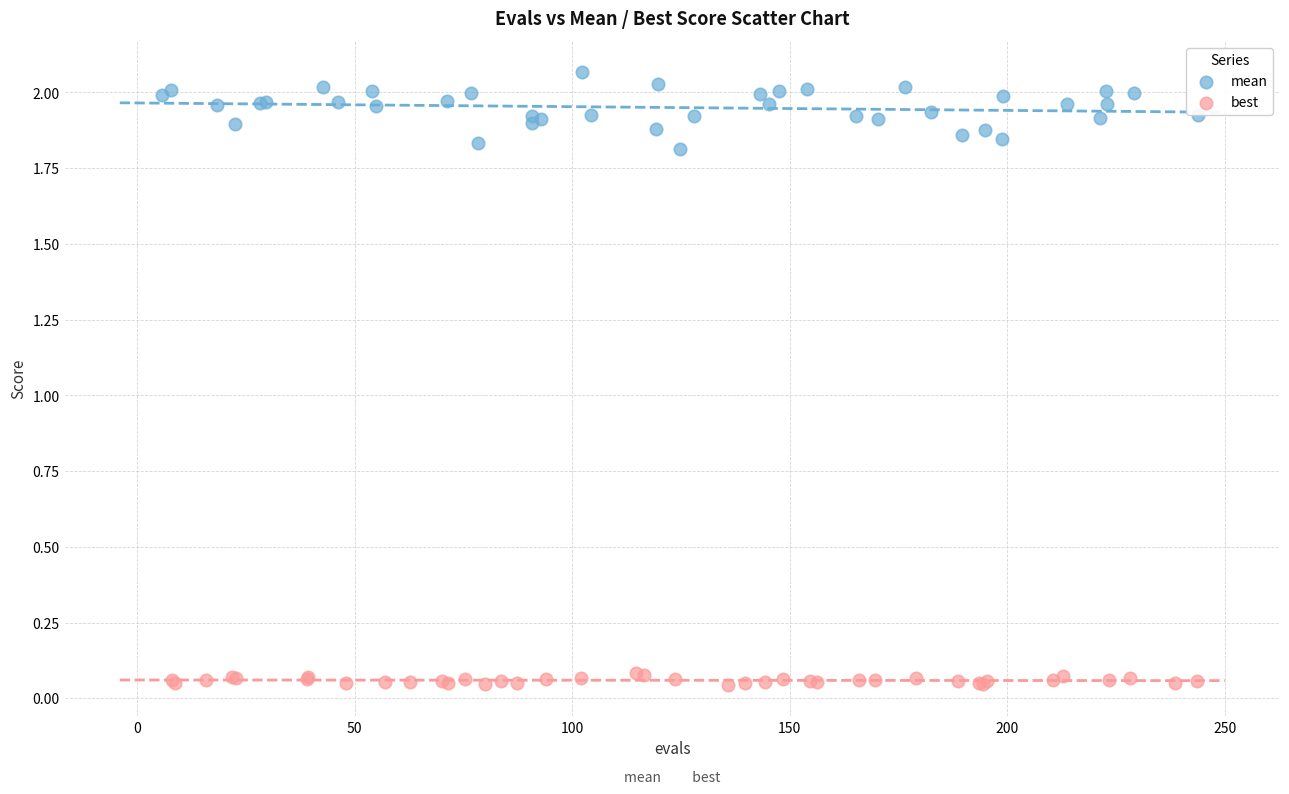

Which series contains the highest Y value?

mean